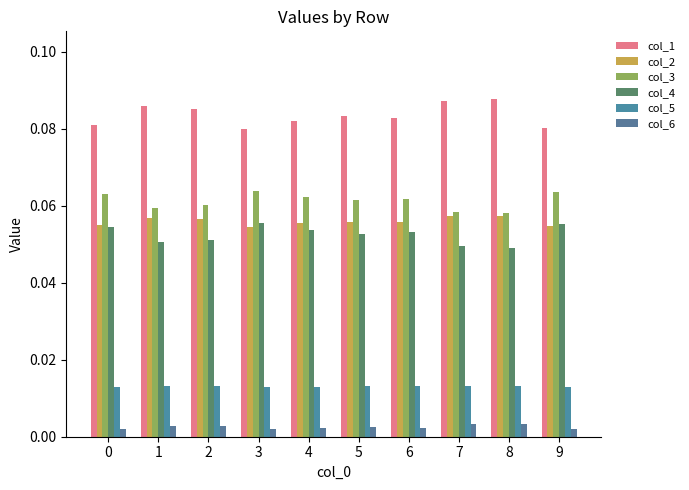

What is the lowest value of the col_3 series?

0.1